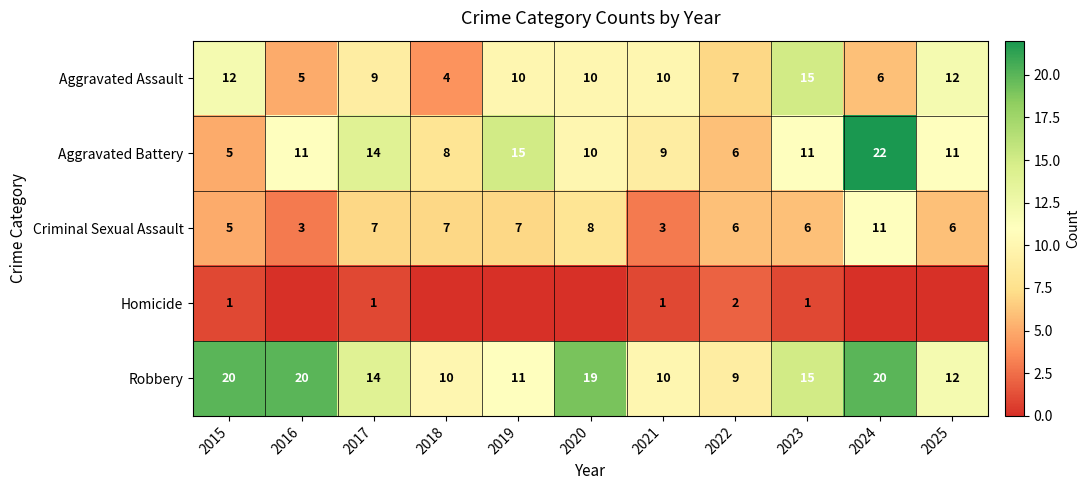

Which category has the highest value in the Criminal Sexual Assault series?

2024